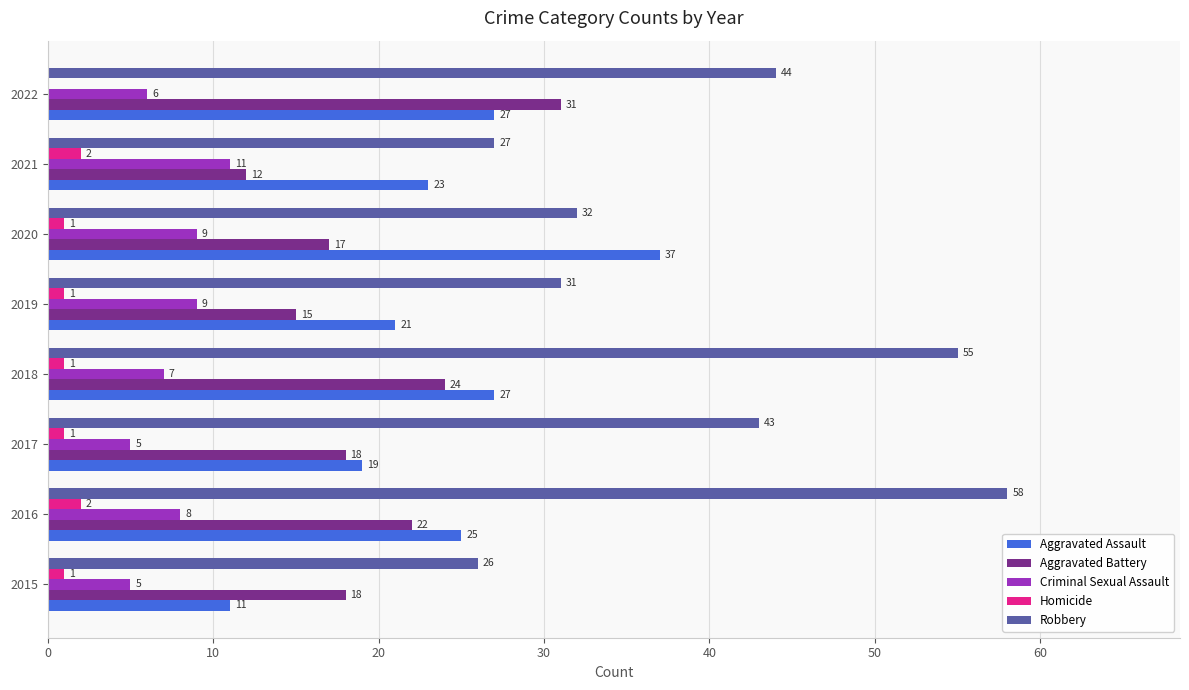

What is the greatest value displayed?

58